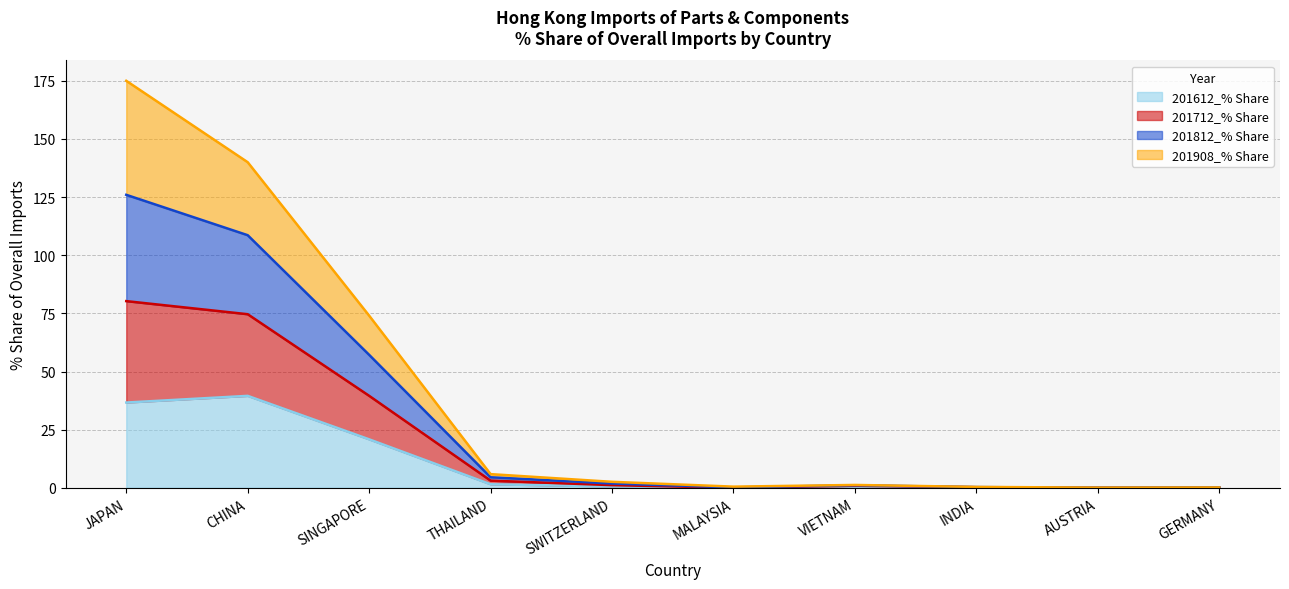

True or false: 201612_% Share has more than 1 points higher than both neighbors.

True